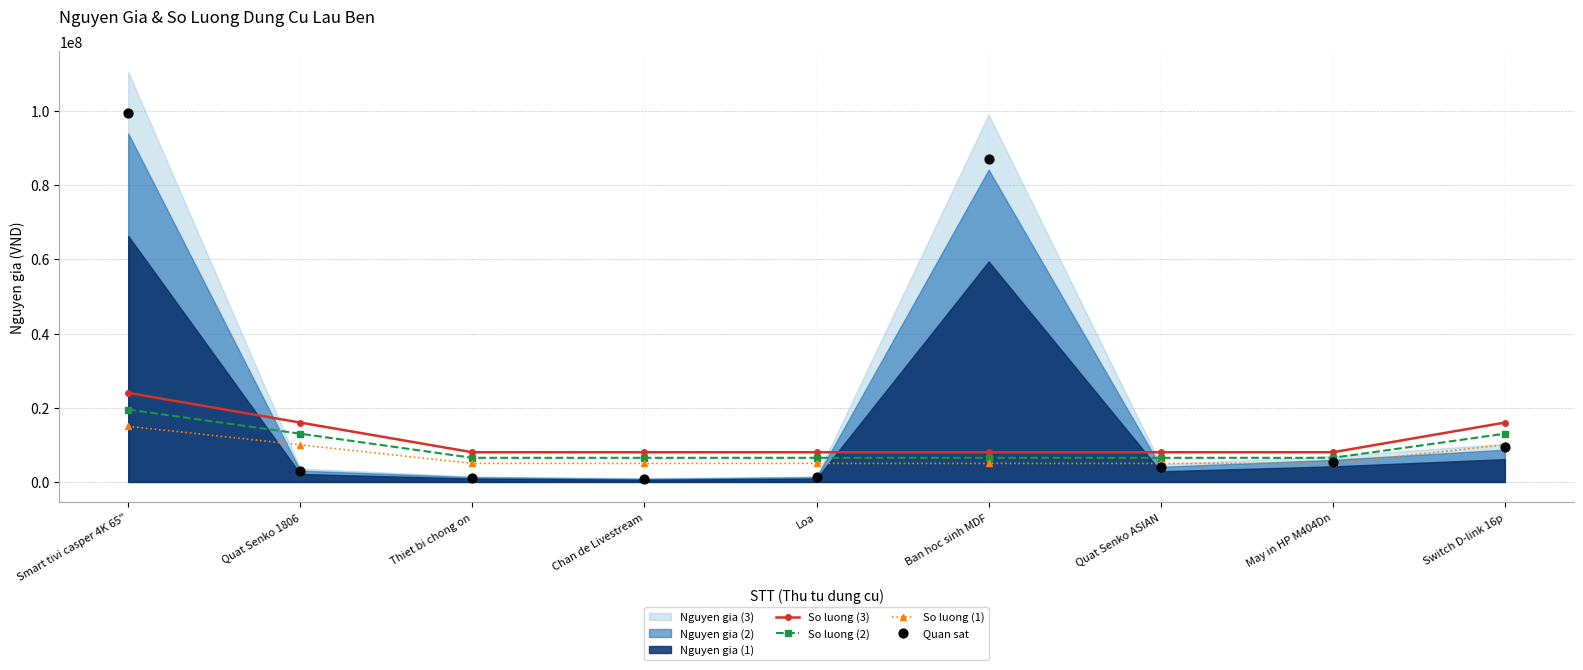

What is the value of the So luong (3) point at the 5th from the left?

8000000